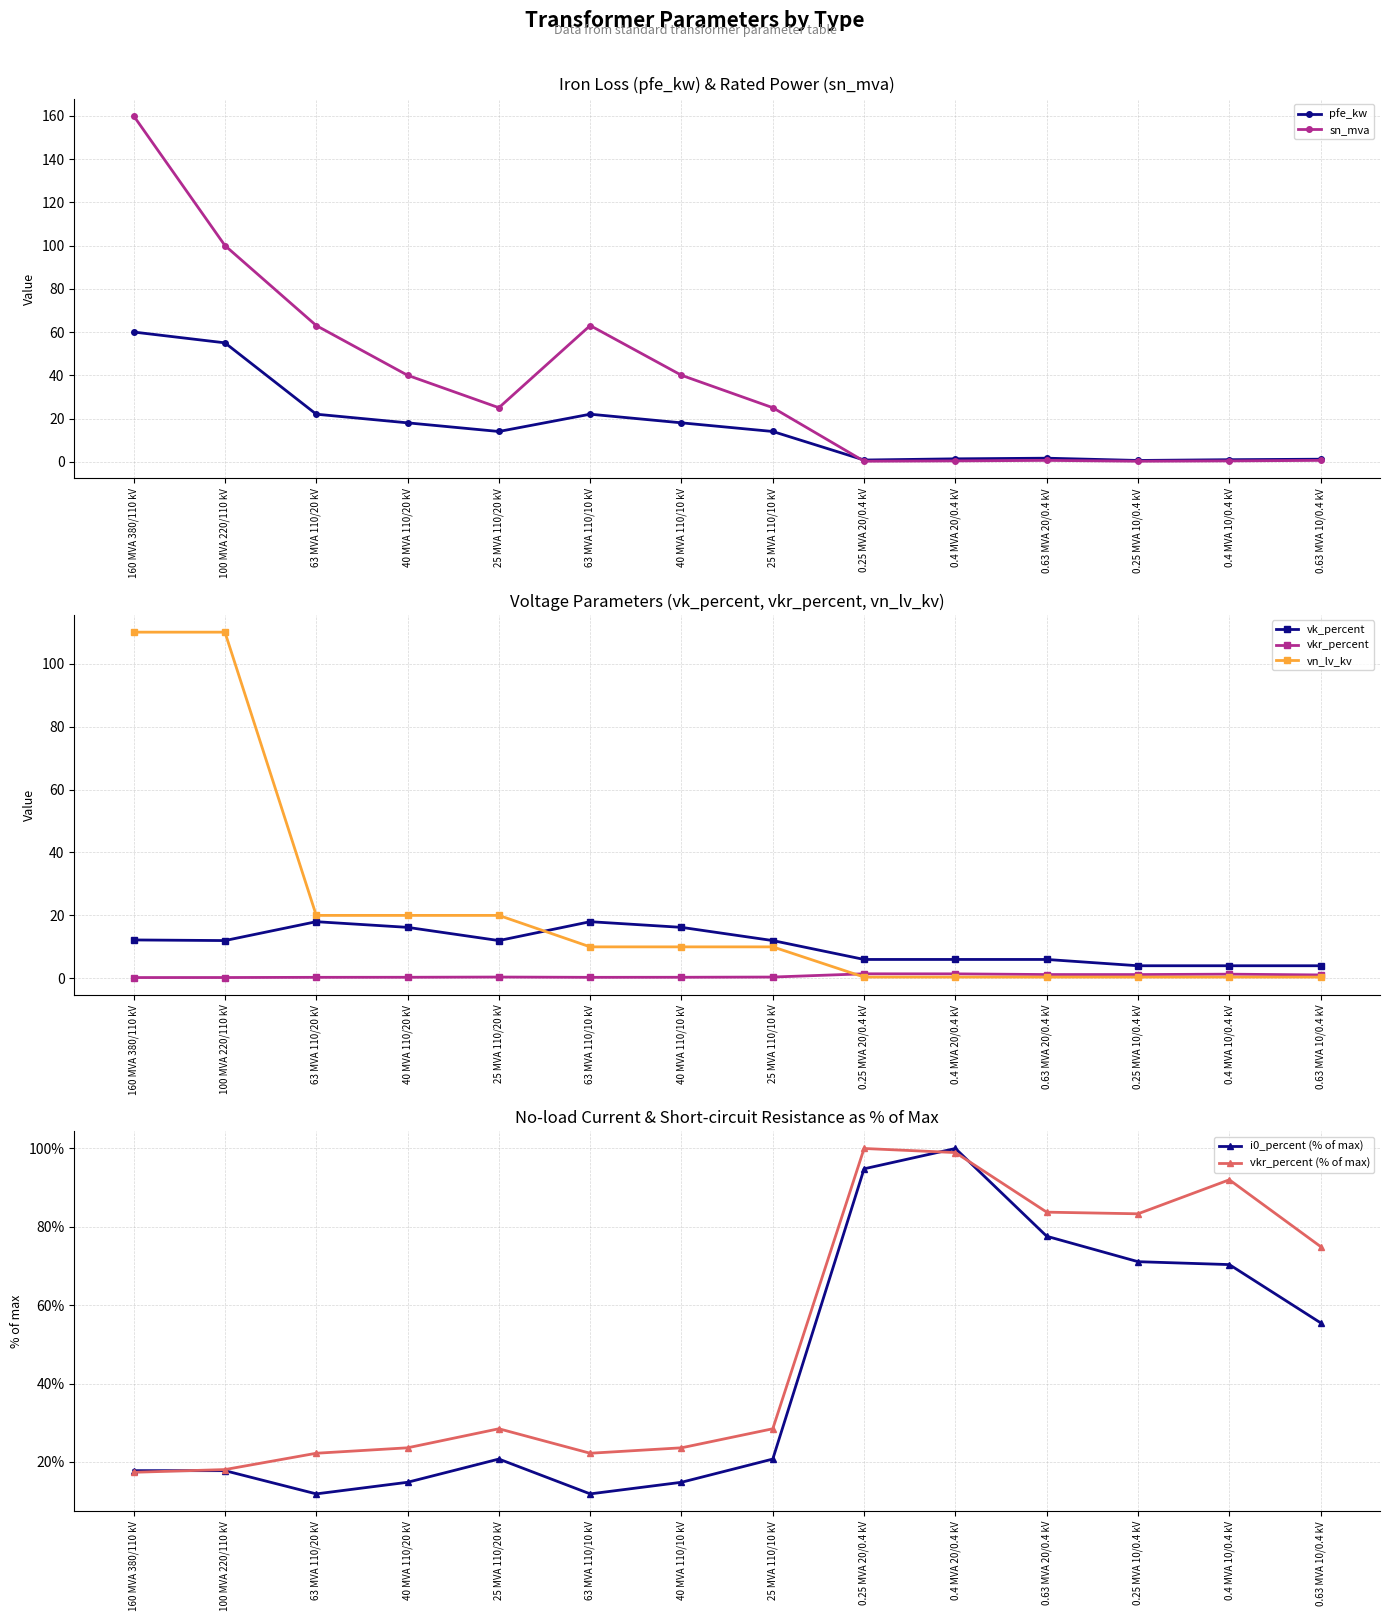

Reading left to right, list all the values displayed in this chart.

pfe_kw: 60.0	55.0	22.0	18.0	14.0	22.0	18.0	14.0	0.8	1.4	1.6	0.6	0.9	1.2
vkr_percent: 0.2	0.3	0.3	0.3	0.4	0.3	0.3	0.4	1.4	1.4	1.2	1.2	1.3	1.1
i0_percent: 17.8	17.8	11.9	14.8	20.7	11.9	14.8	20.7	94.8	100.0	77.6	71.1	70.4	55.5
sn_mva: 160.0	100.0	63.0	40.0	25.0	63.0	40.0	25.0	0.2	0.4	0.6	0.2	0.4	0.6
vk_percent: 12.2	12.0	18.0	16.2	12.0	18.0	16.2	12.0	6.0	6.0	6.0	4.0	4.0	4.0
vn_lv_kv: 110.0	110.0	20.0	20.0	20.0	10.0	10.0	10.0	0.4	0.4	0.4	0.4	0.4	0.4